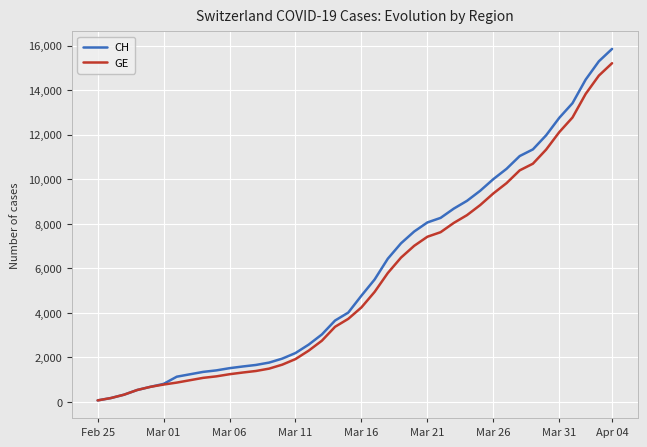

What is the maximum value for CH?

15850